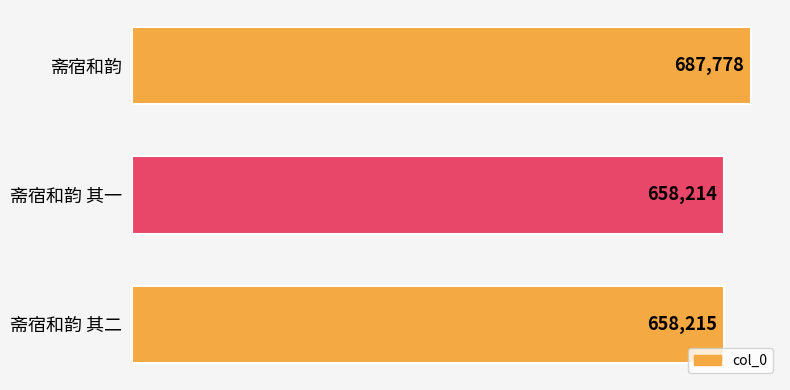

What is the sum of all values?

2004207